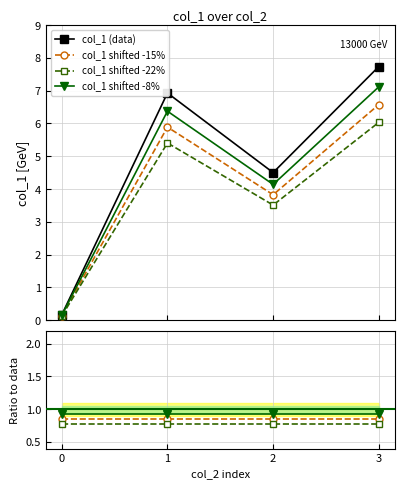

What is the difference between the maximum and second lowest values?

3.2